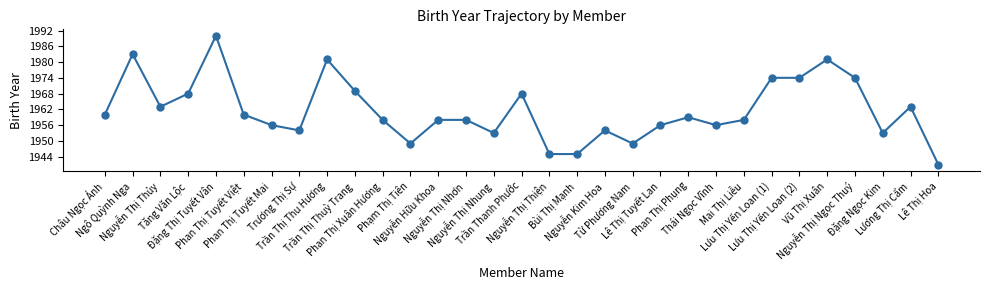

Reading left to right, extract all data points from this chart.

1960	1983	1963	1968	1990	1960	1956	1954	1981	1969	1958	1949	1958	1958	1953	1968	1945	1945	1954	1949	1956	1959	1956	1958	1974	1974	1981	1974	1953	1963	1941